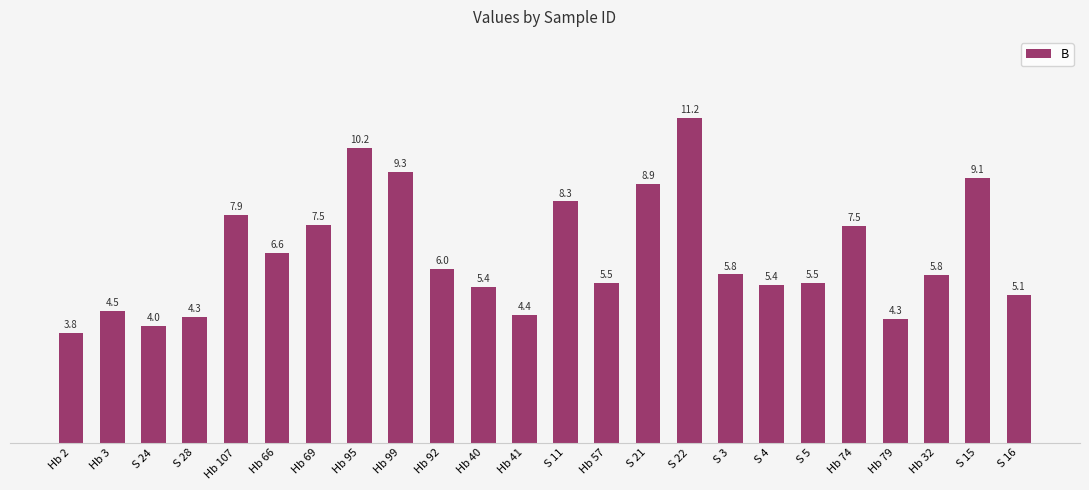

The value at S 11 is 3.8. True or false?

False